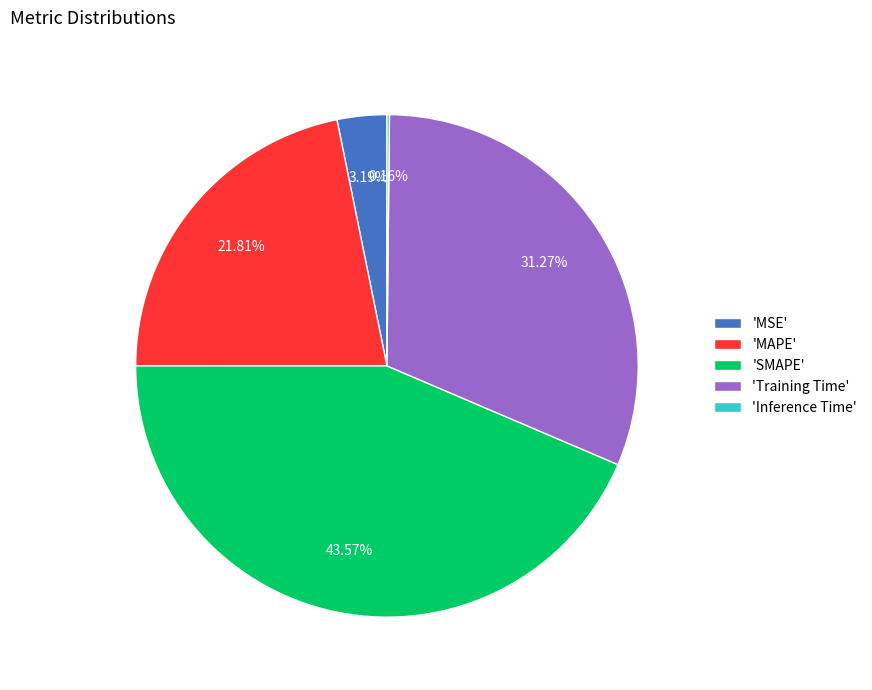

Does 'MAPE' represent more than half of the total?

No